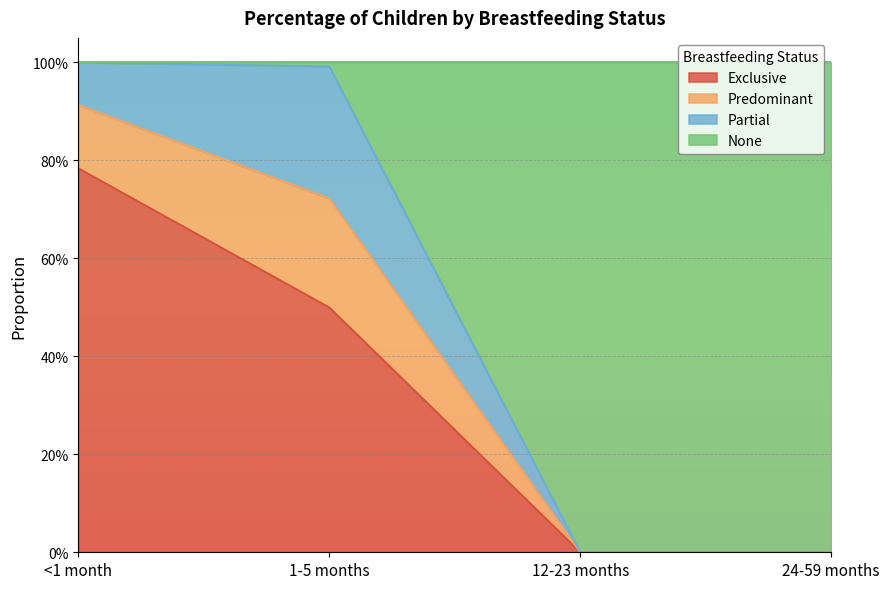

List the labels in order of Exclusive value, largest first.

<1 month, 1-5 months, 12-23 months, 24-59 months